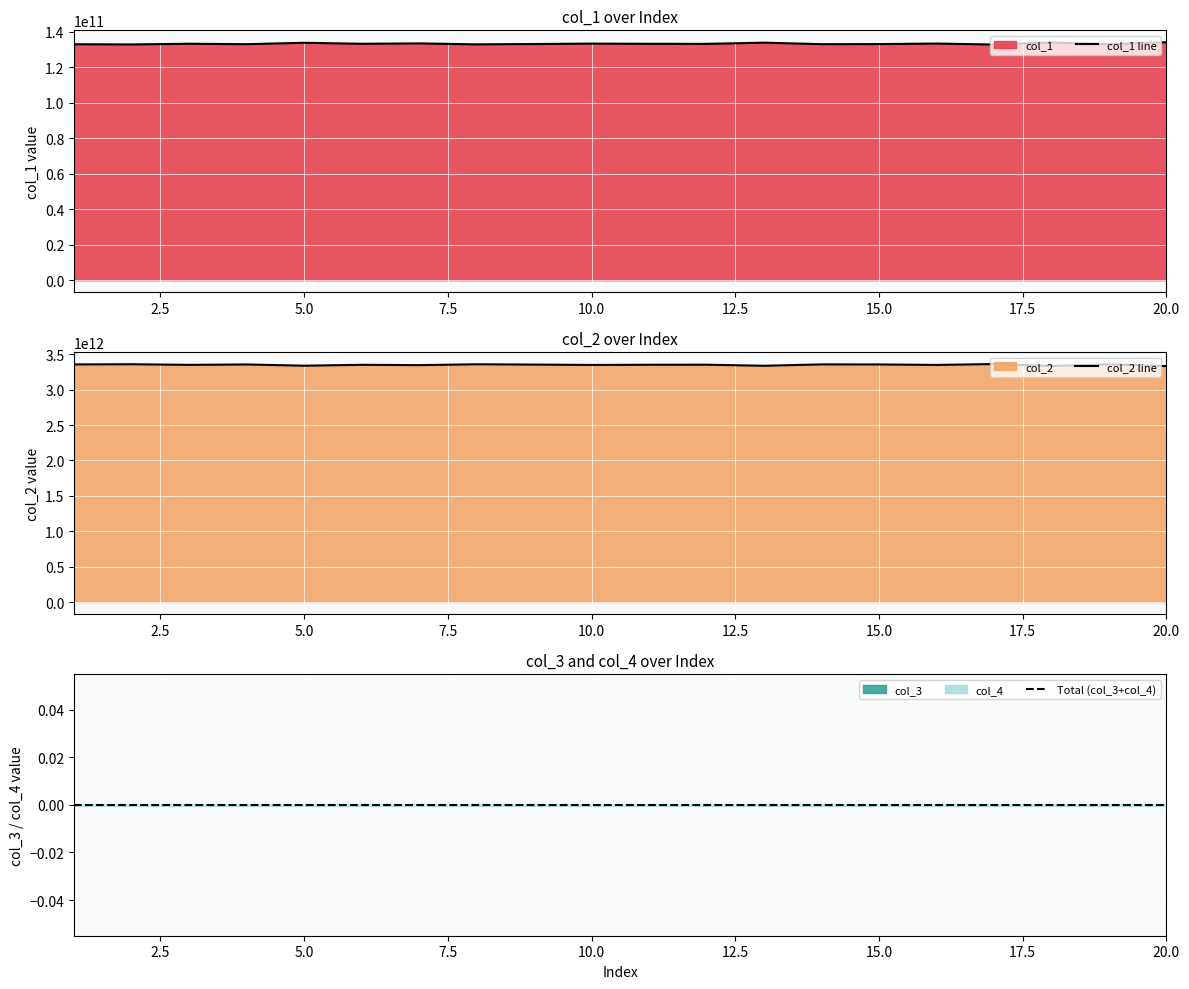

How many lines are shown in the chart?

3